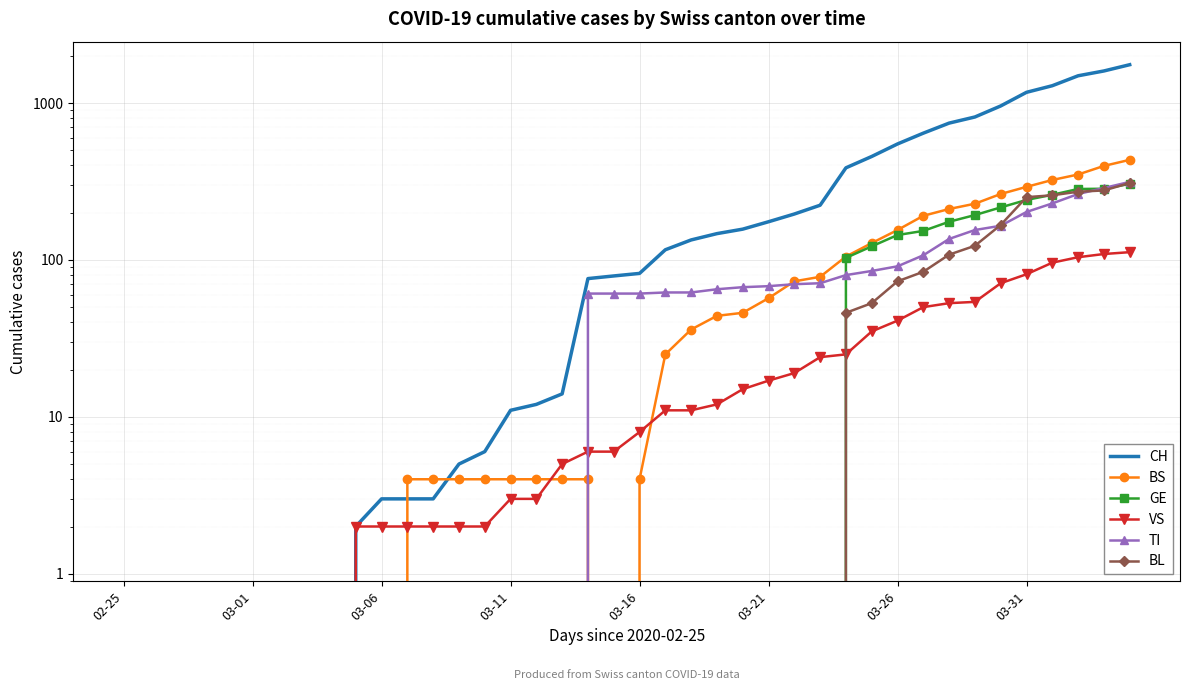

At 28, list the series in order from largest to smallest.

CH, BS, GE, TI, BL, VS